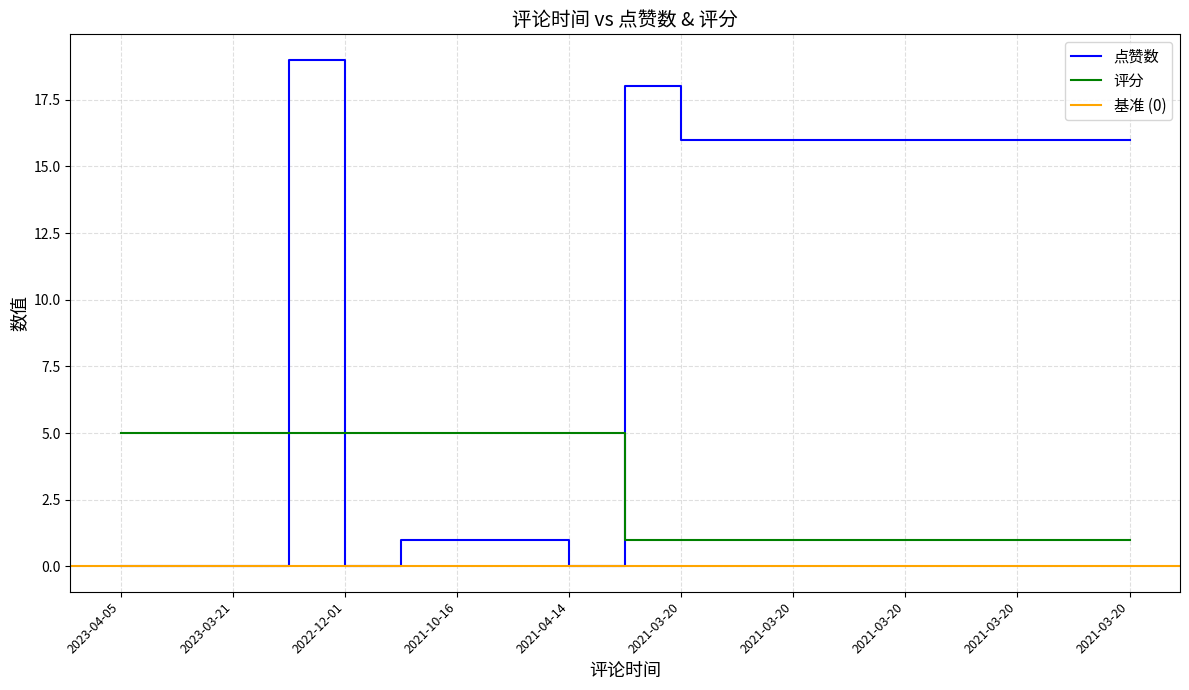

Is it true that 点赞数 equals 1 at 2021-05-02?

True